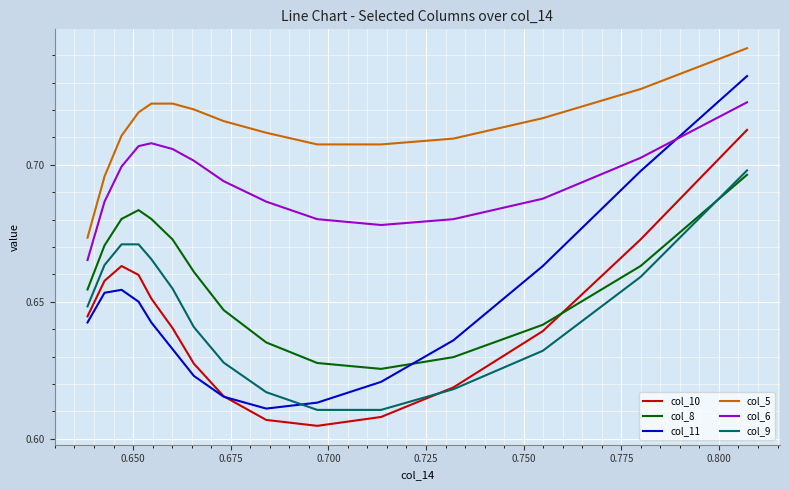

Which series has the largest range (max minus min)?

col_11